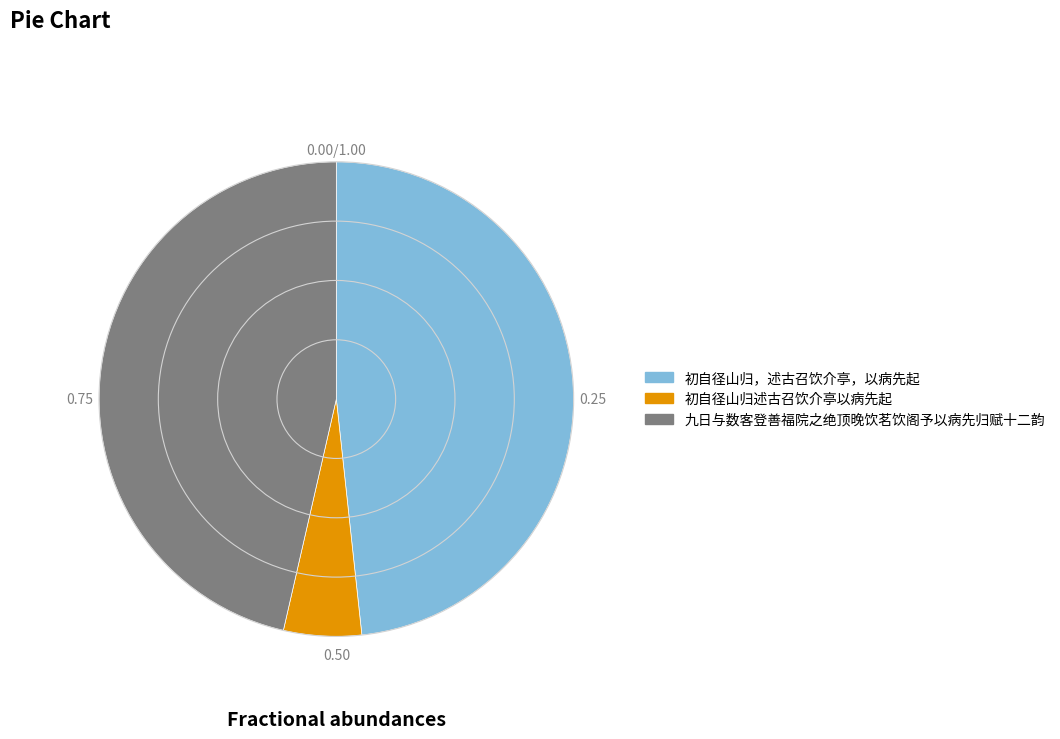

Count the number of slices in the pie.

3